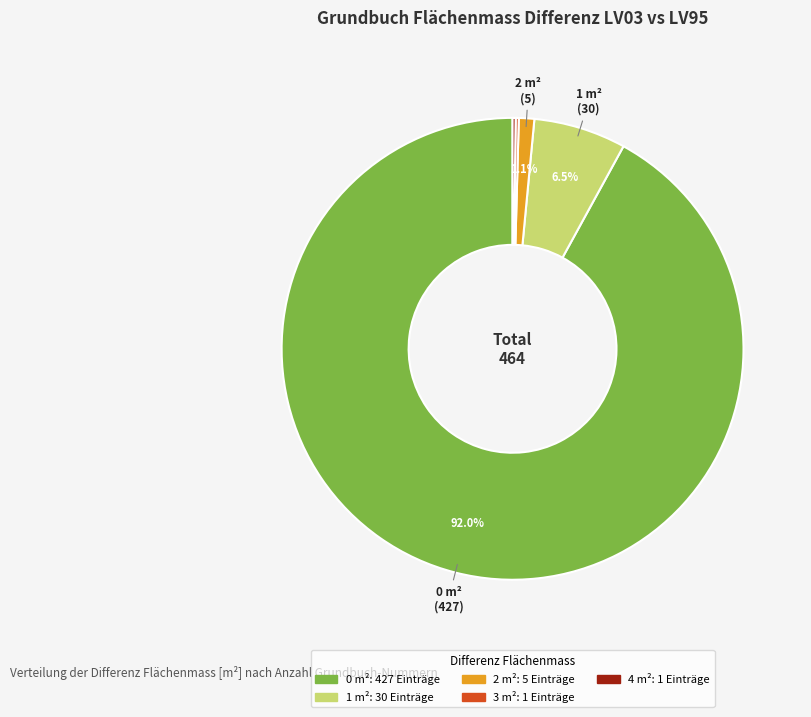

Is there a majority slice in this chart?

Yes